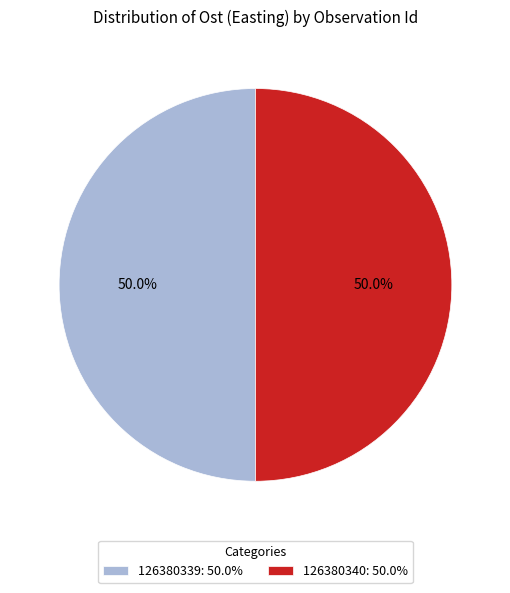

How many slices are in this pie chart?

2